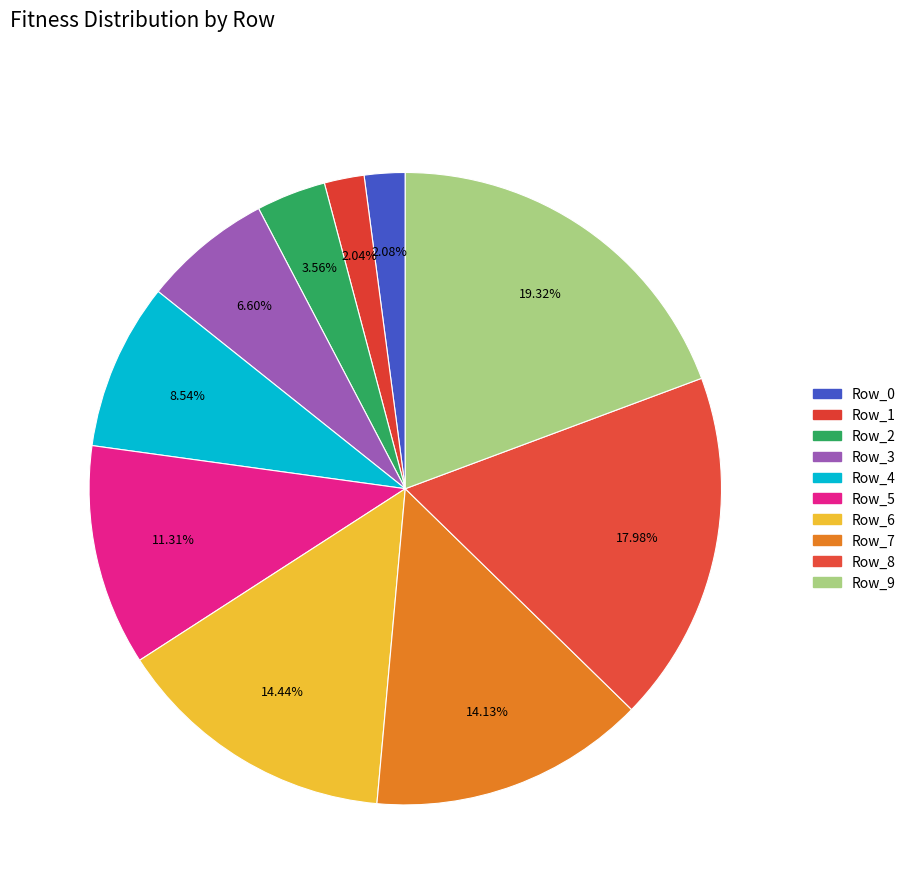

Which category has the smallest portion of the pie?

Row_1